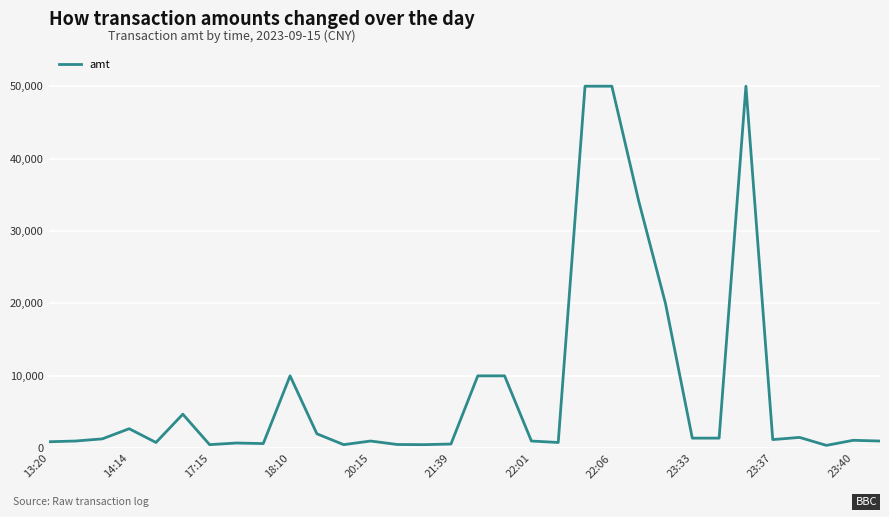

What is the difference between the maximum and minimum values?

49600.0